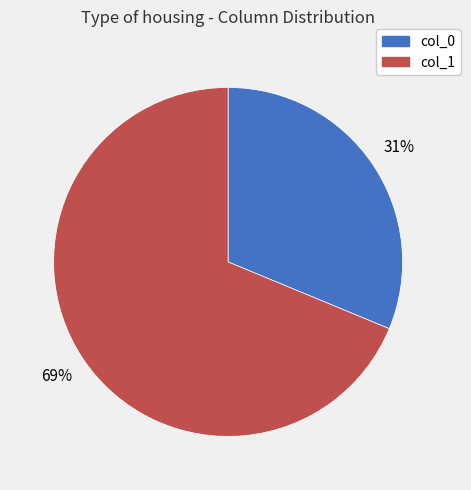

Which has a higher value, col_1 or col_0?

col_1